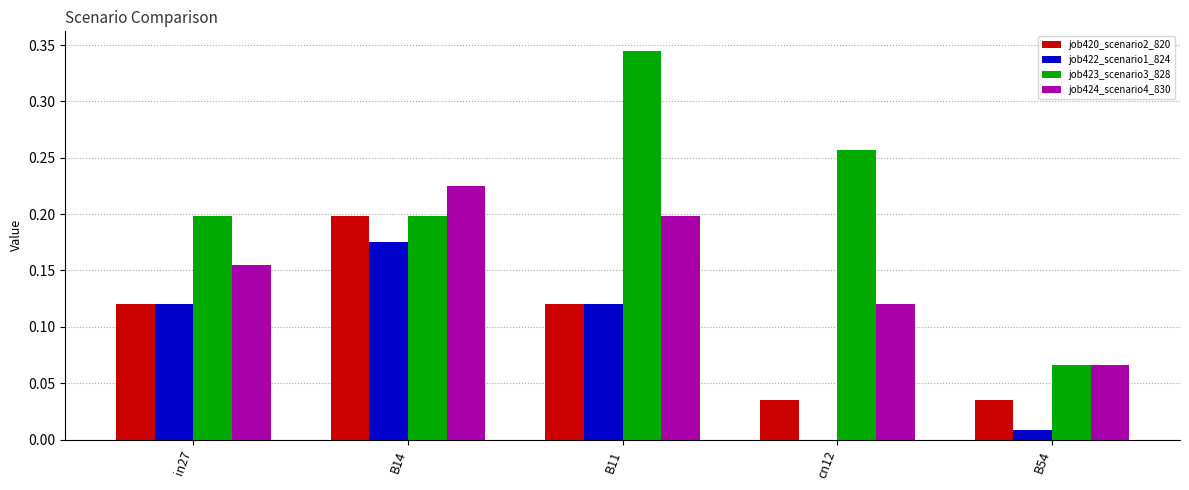

Which series has the largest total across all categories?

job423_scenario3_828